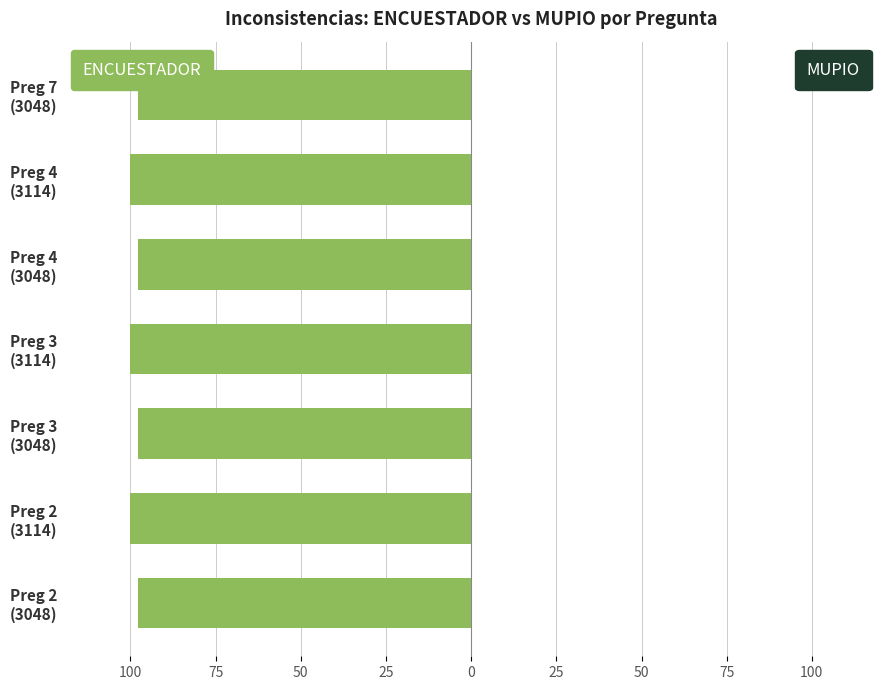

How many groups of bars are there?

7